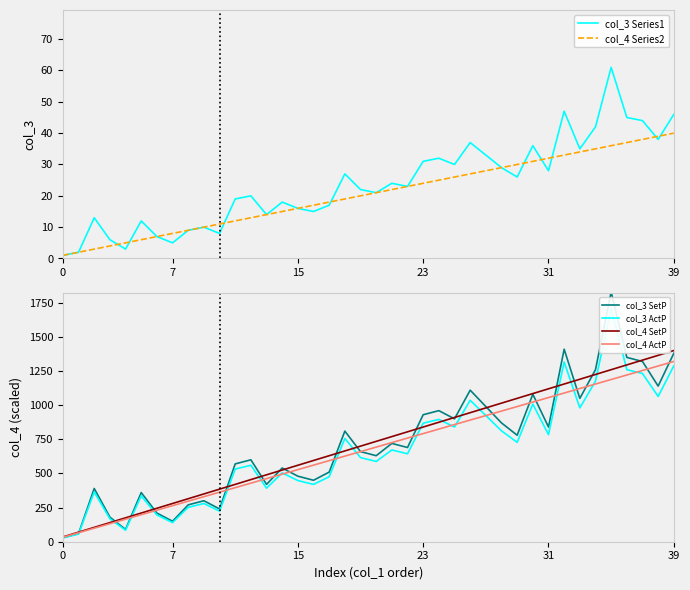

Is this an area chart (filled region under the line)?

No